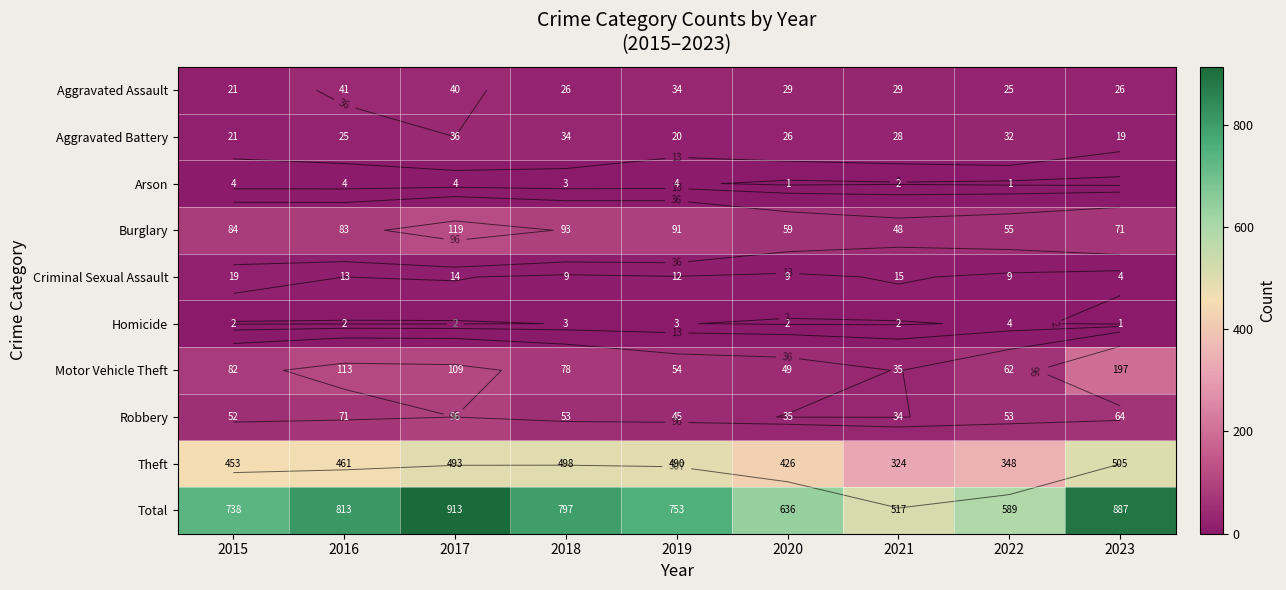

What is the minimum value for Robbery?

34